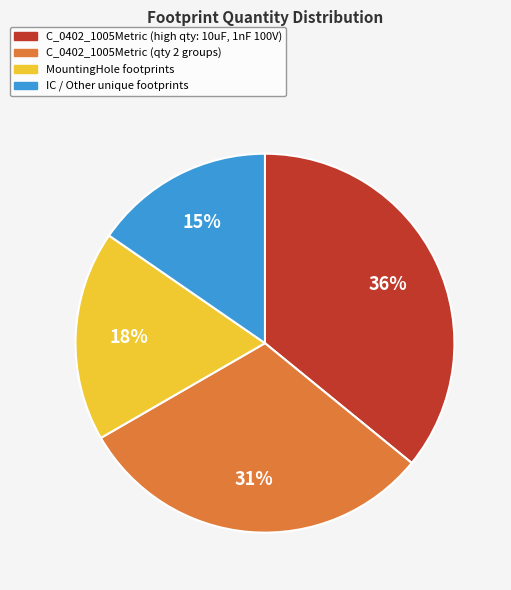

To the nearest percent, what is the average slice percentage?

25%